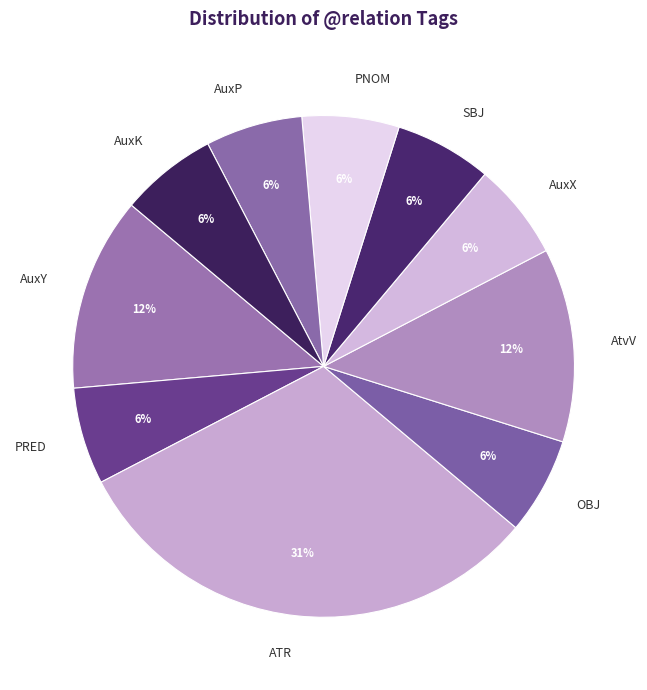

Does any single category account for the majority?

No